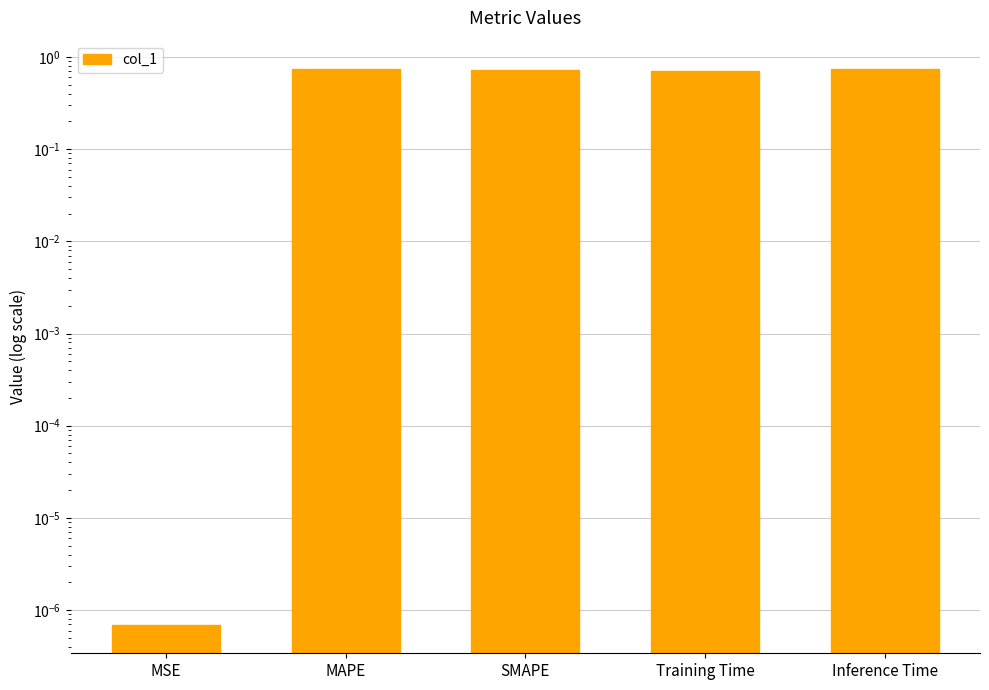

The chart shows a value of 0.7 at SMAPE. True or false?

True